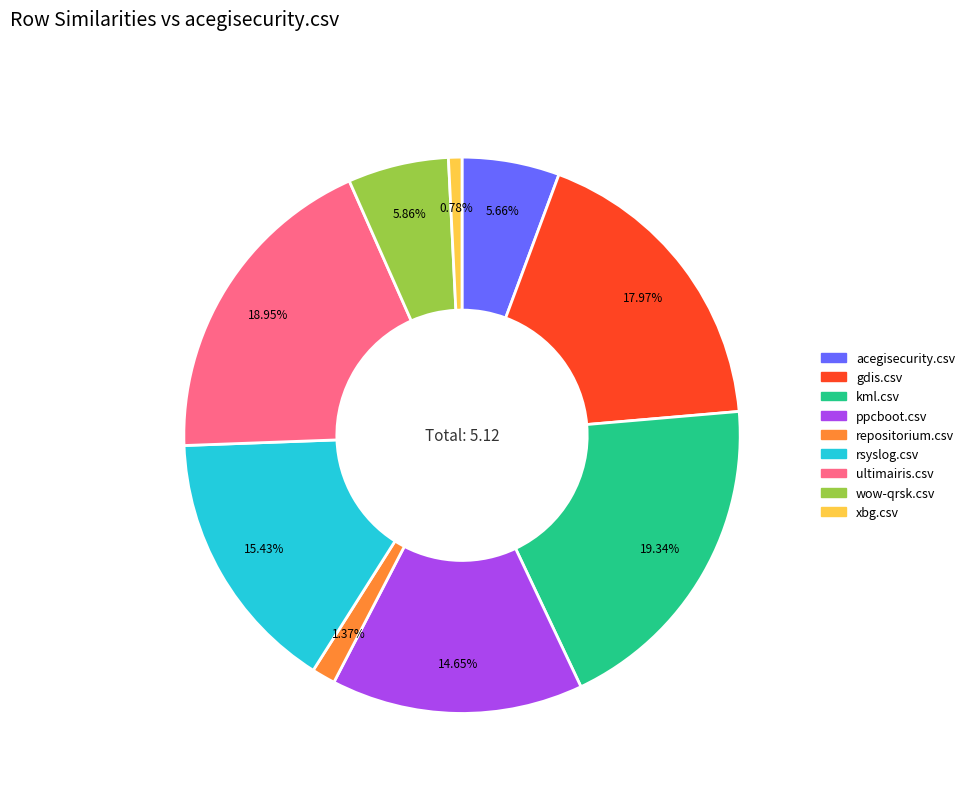

What percentage is the xbg.csv slice, to the nearest percent?

1%